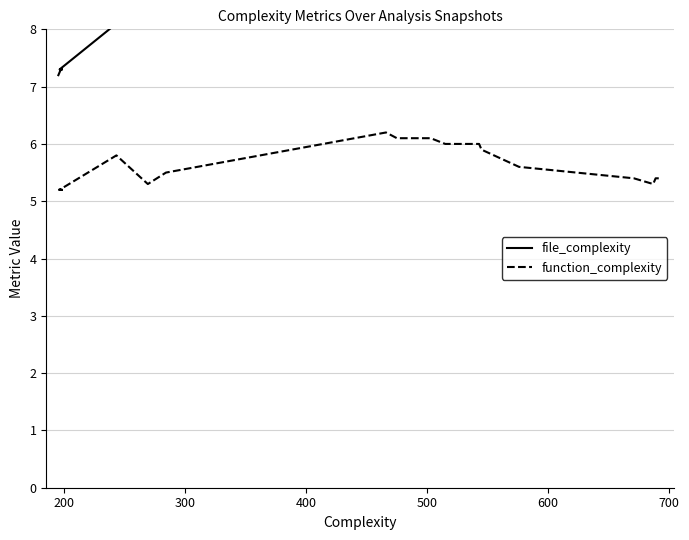

Reading left to right, what are all the values shown in this chart?

file_complexity: 7.2	7.3	7.3	7.3	8.1	9.0	9.5	9.5	14.1	14.4	14.8	14.8	14.7	15.1	15.1	15.6	17.2	17.2	17.2	17.3	17.4
function_complexity: 5.2	5.2	5.2	5.2	5.8	5.3	5.5	5.5	6.2	6.1	6.1	6.1	6.0	6.0	5.9	5.6	5.4	5.3	5.4	5.4	5.4